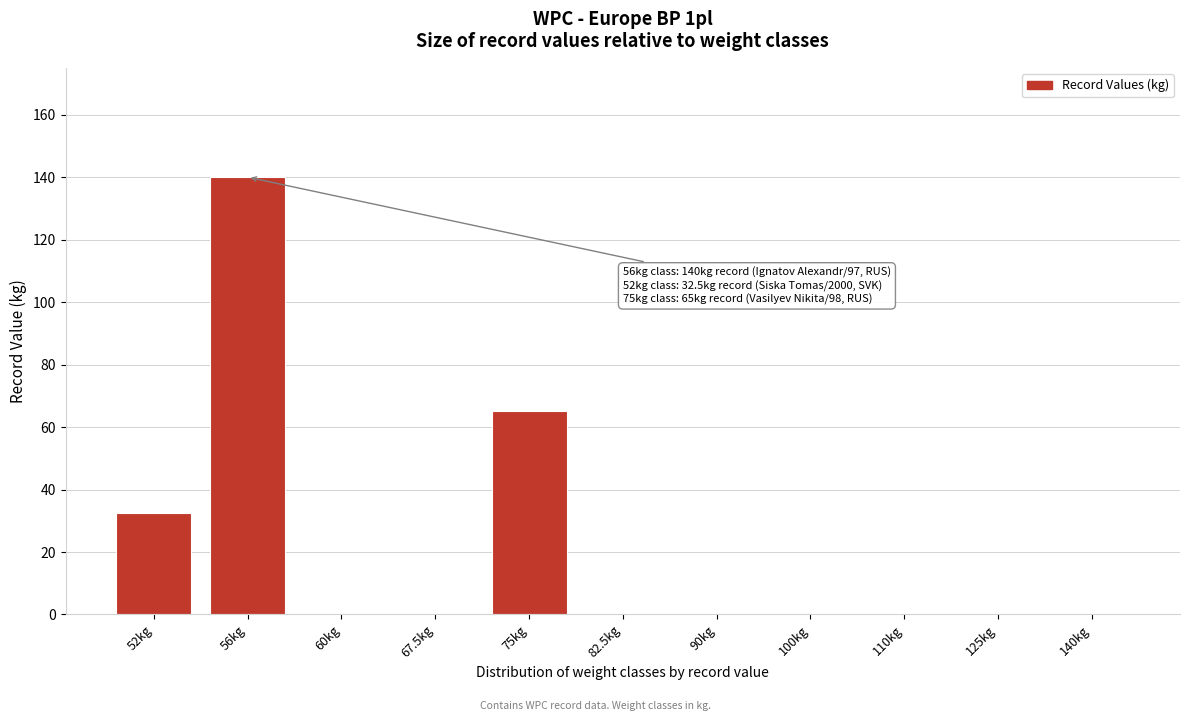

Reading left to right, transcribe all the data shown in this chart.

52kg=32.5	56kg=140.0	60kg=0.0	67.5kg=0.0	75kg=65.0	82.5kg=0.0	90kg=0.0	100kg=0.0	110kg=0.0	125kg=0.0	140kg=0.0